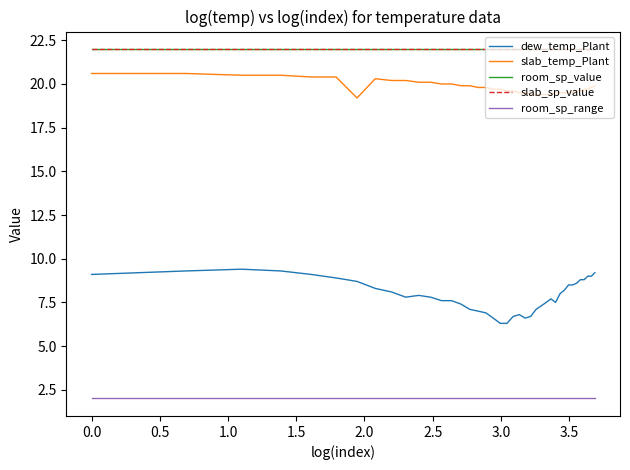

True or false: room_sp_range and slab_temp_Plant cross at least once.

False